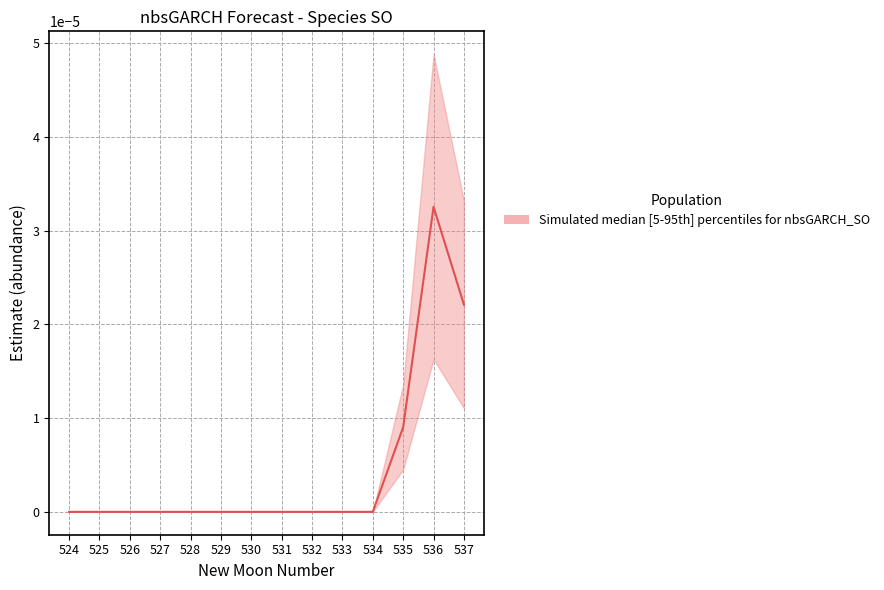

How many points are lower than both their immediate neighbors (excluding endpoints)?

2